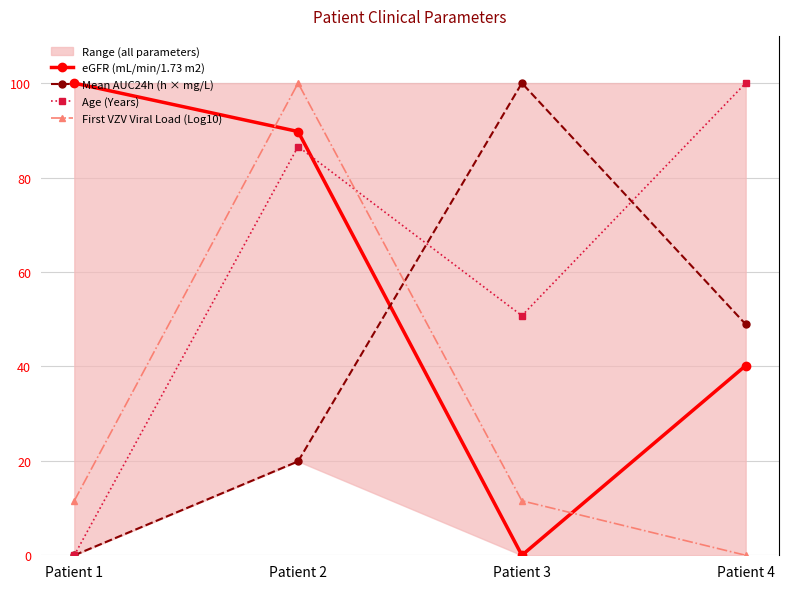

Which series has the largest total across all categories?

Age (Years)